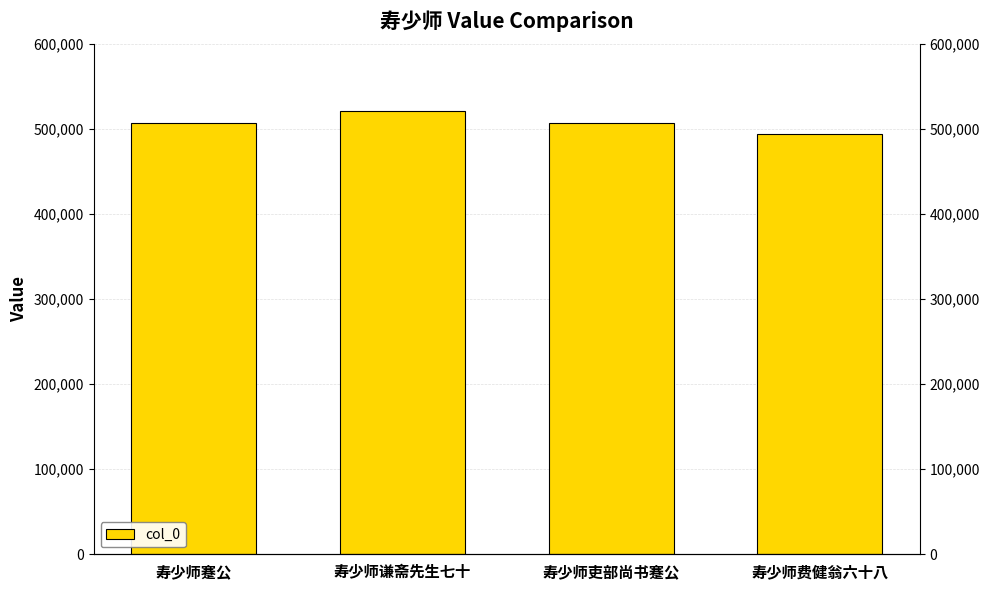

Reading right to left, list all the values displayed in this chart.

寿少师费健翁六十八=494991	寿少师吏部尚书蹇公=506889	寿少师谦斋先生七十=521271	寿少师蹇公=506905